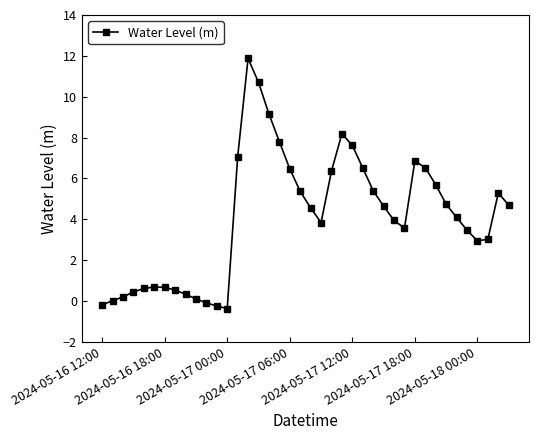

True or false: the data has more than 1 interior local peaks.

True